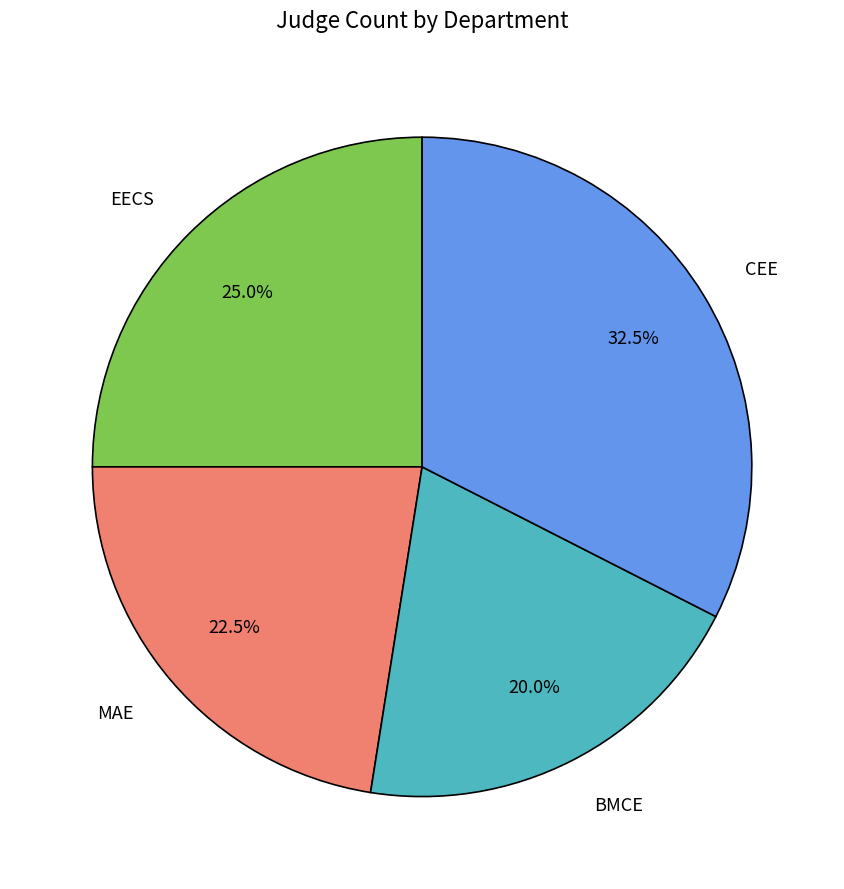

Is there a majority slice in this chart?

No